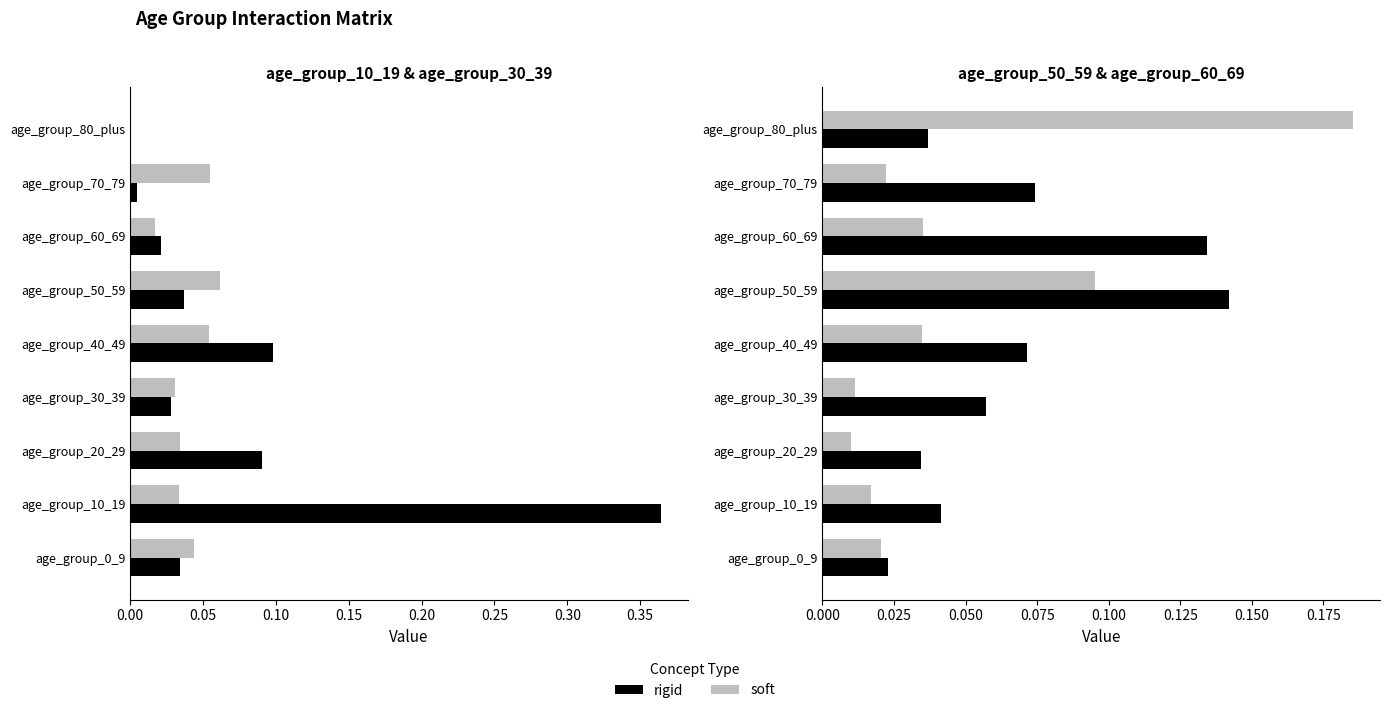

Reading right to left, what are all the values shown in this chart?

soft: 0.2	0.0	0.0	0.1	0.0	0.0	0.0	0.0	0.0
rigid: 0.0	0.1	0.1	0.1	0.1	0.1	0.0	0.0	0.0